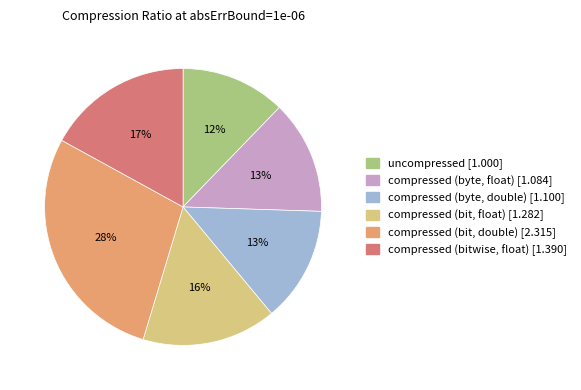

Between compressed (byte, double) and compressed (bit, float), which is larger?

compressed (bit, float)